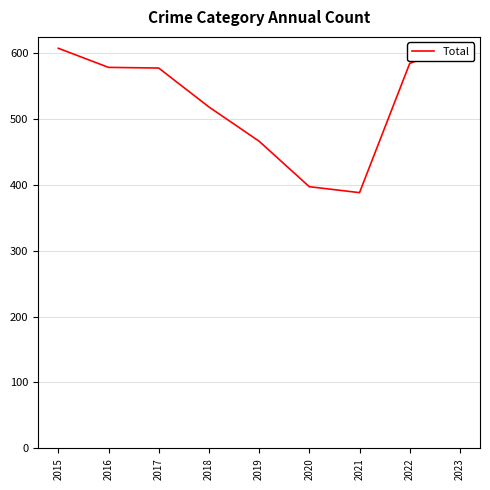

Between 2019 and 2017, which is larger?

2017